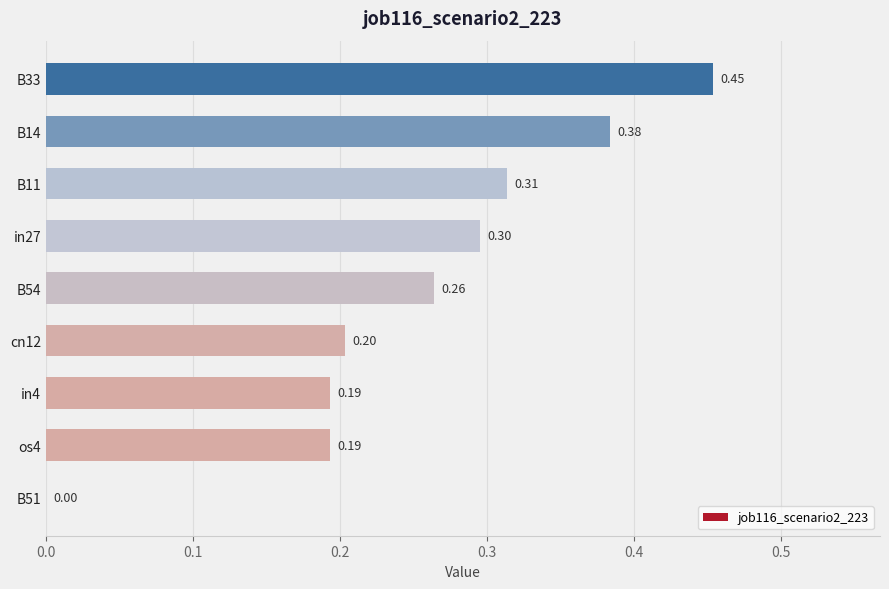

Count the values in the range 0 to 1.

9